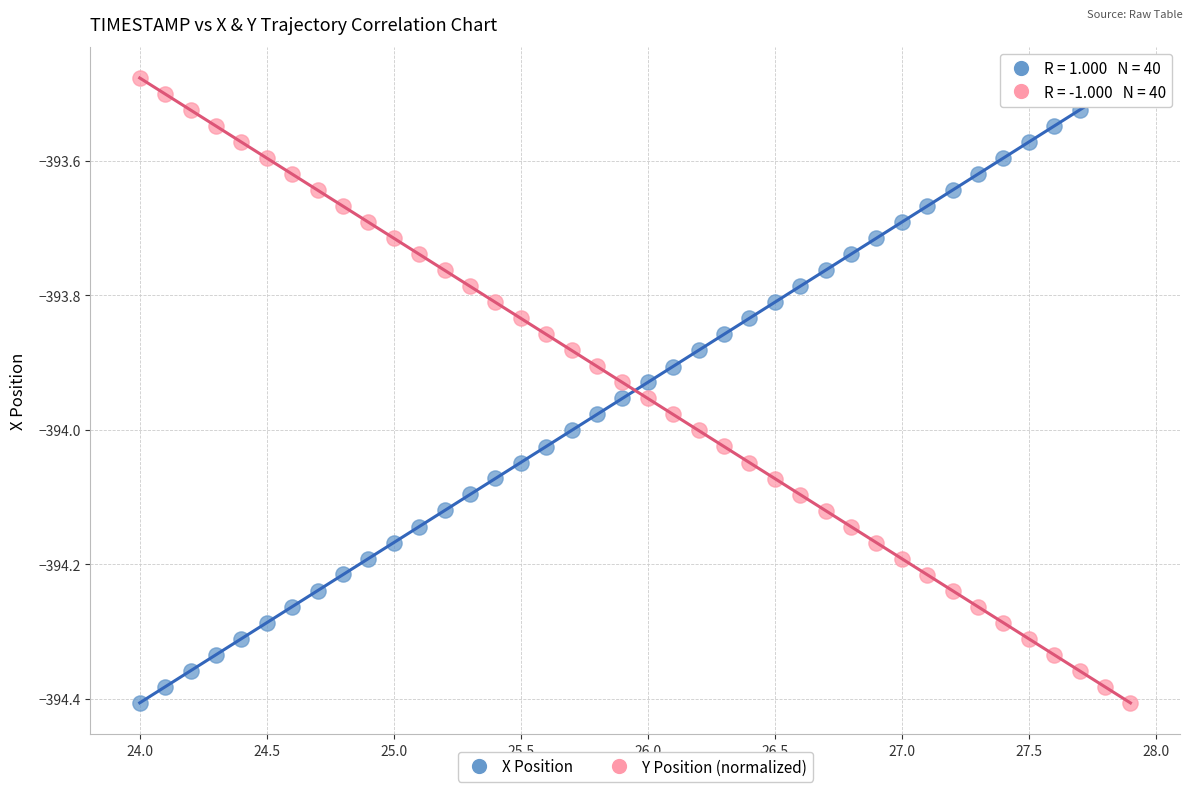

Across all data points, what is the range of X values (max minus min)?

3.9